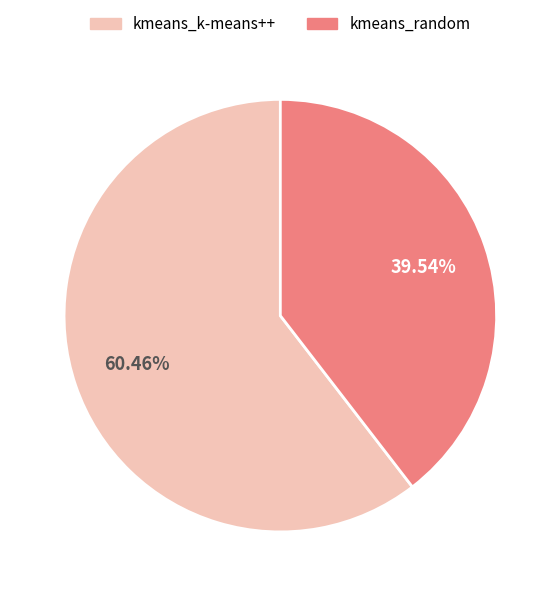

What percentage is the kmeans_random slice, to the nearest percent?

40%